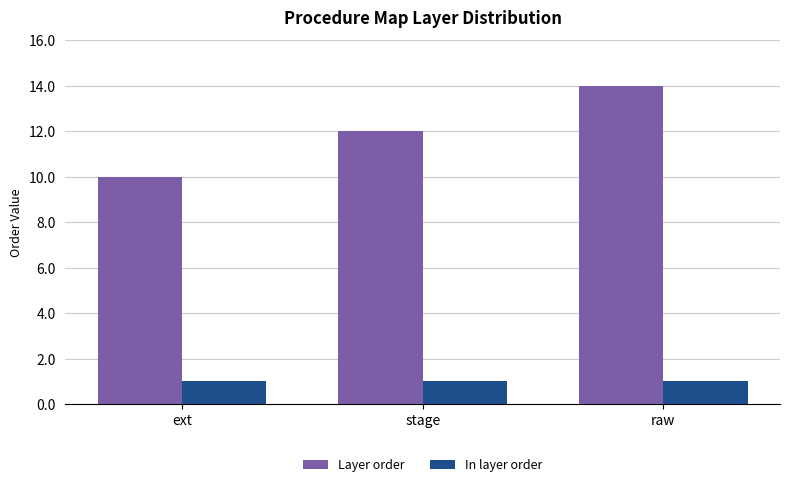

At which category does the chart reach its peak across all series?

raw